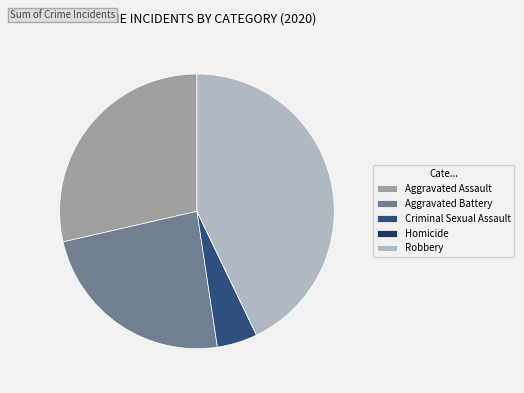

What is the largest slice in the pie chart?

Robbery